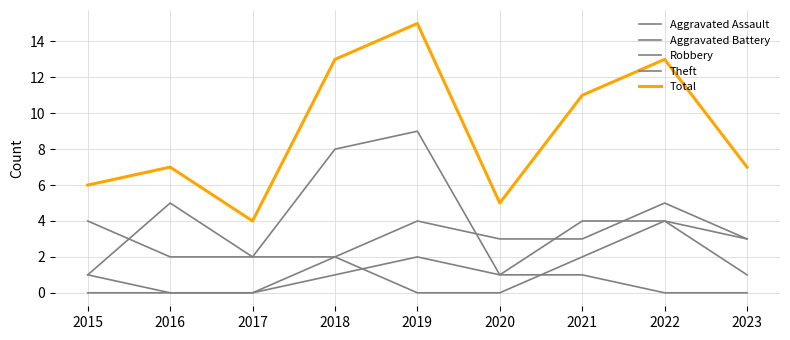

What is the average value of the Theft series?

4